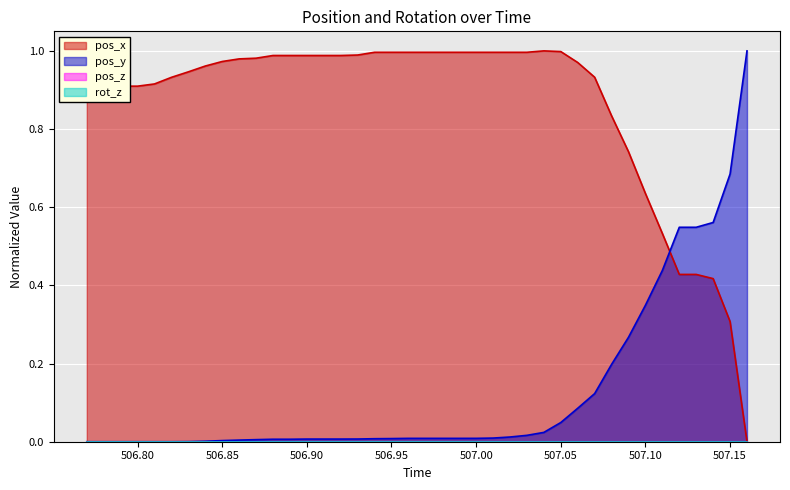

How many lines are shown in the chart?

4